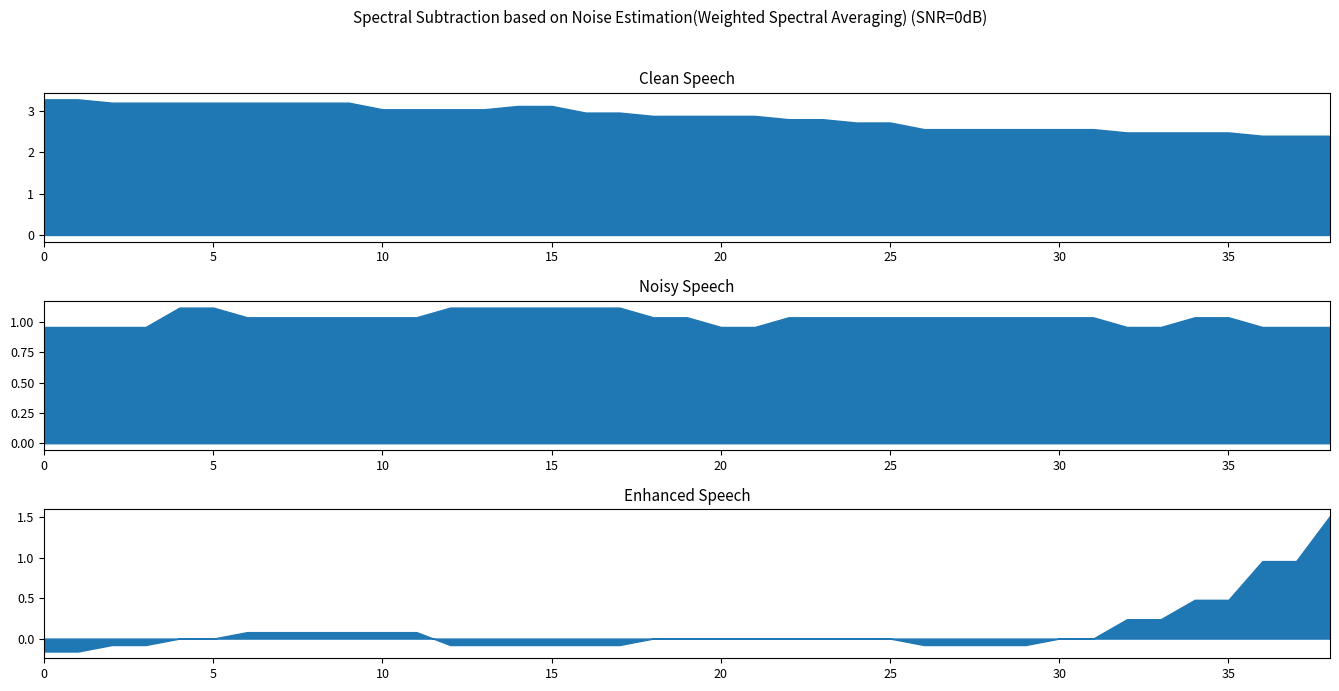

Where is CH1 nearest to the value 2?

36